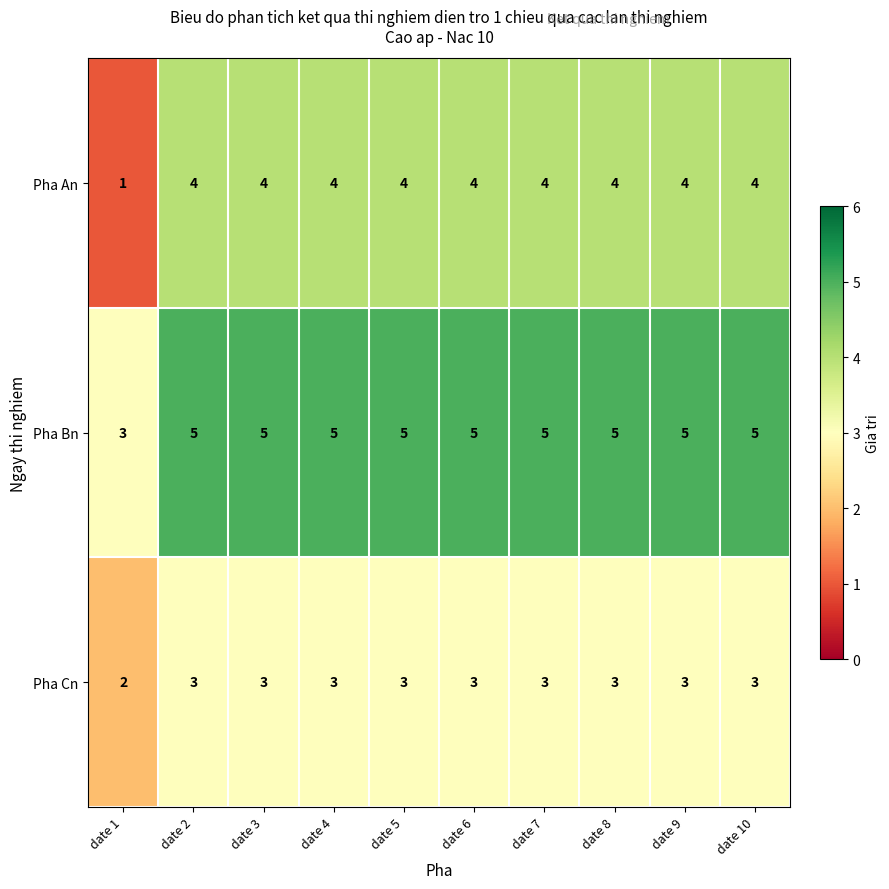

Rank the series by their average value, from highest to lowest.

Pha Bn, Pha An, Pha Cn